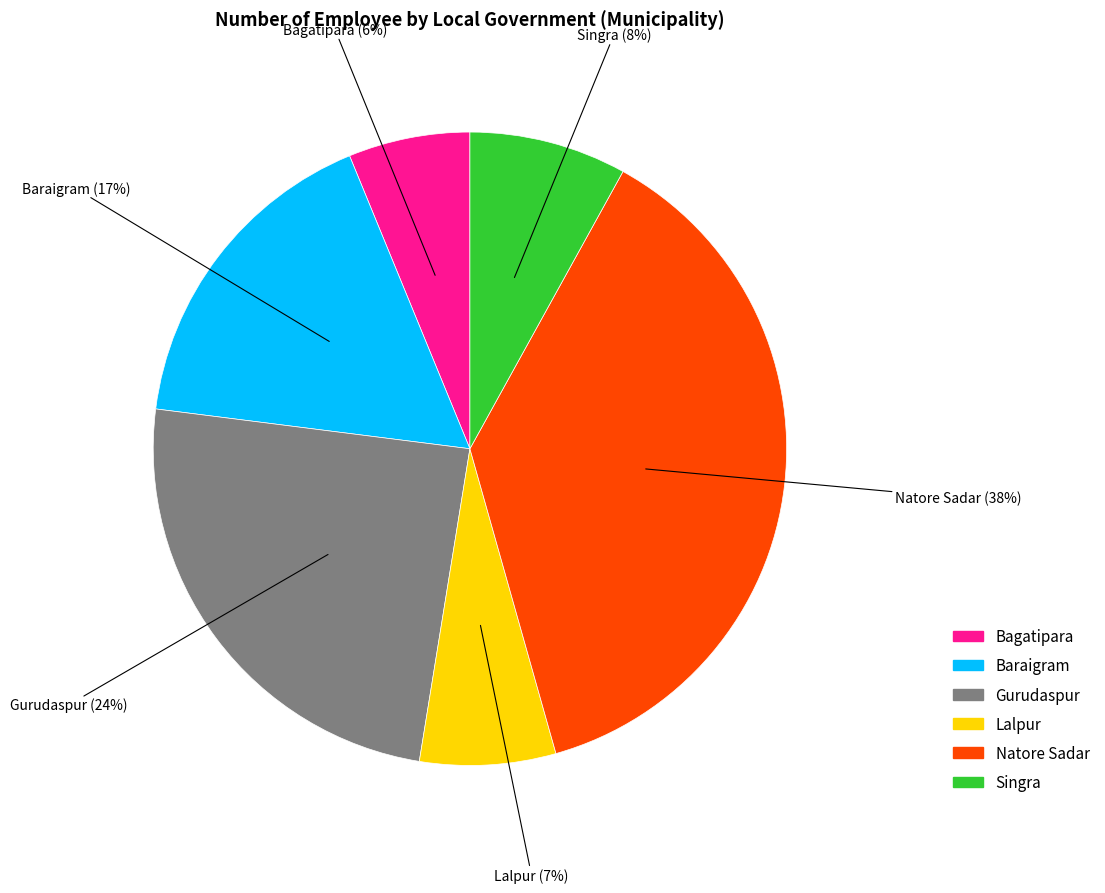

How many segments does this pie chart have?

6